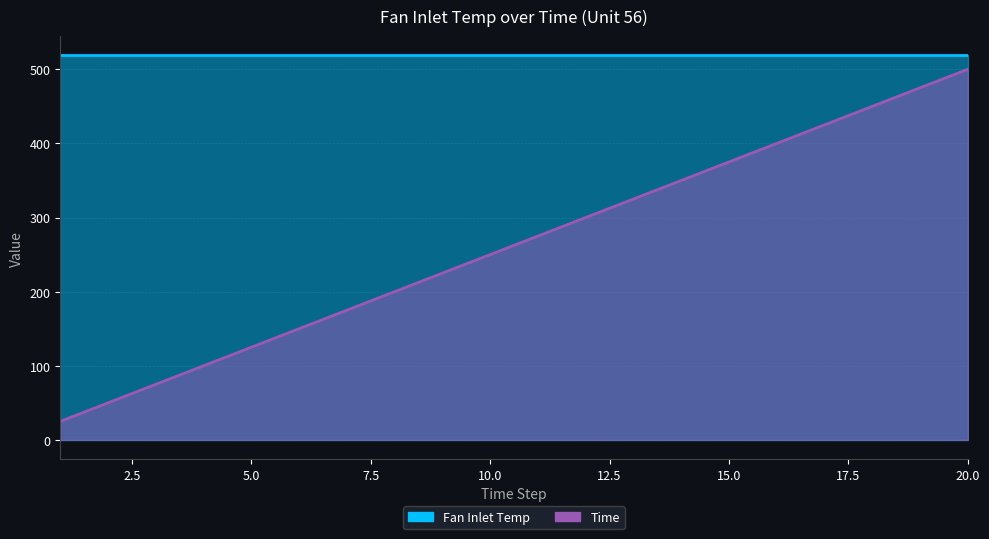

At which category does the chart reach its minimum across all series?

1